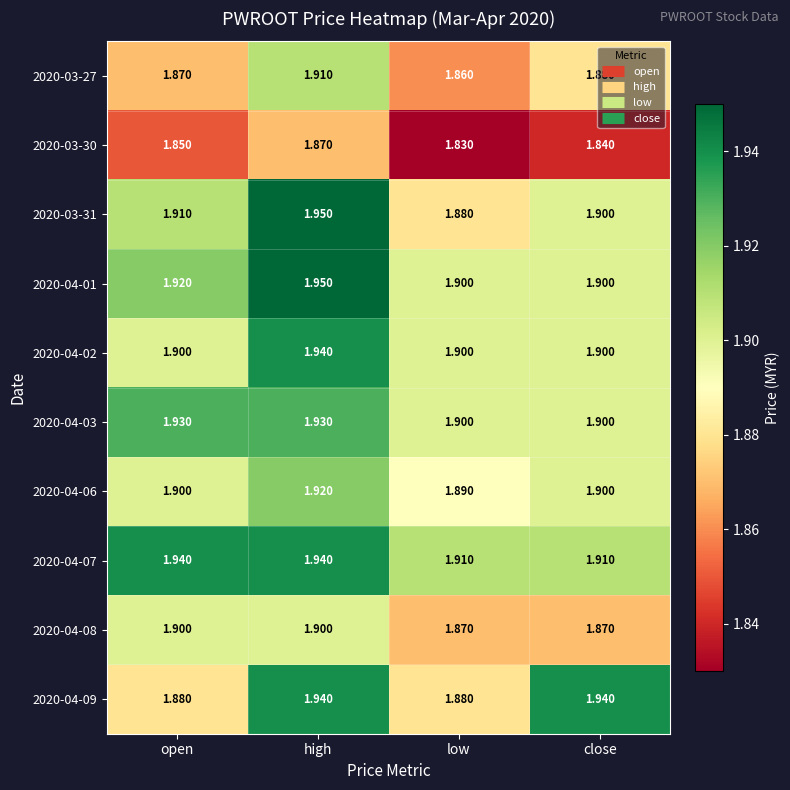

At which category does the chart reach its peak across all series?

high